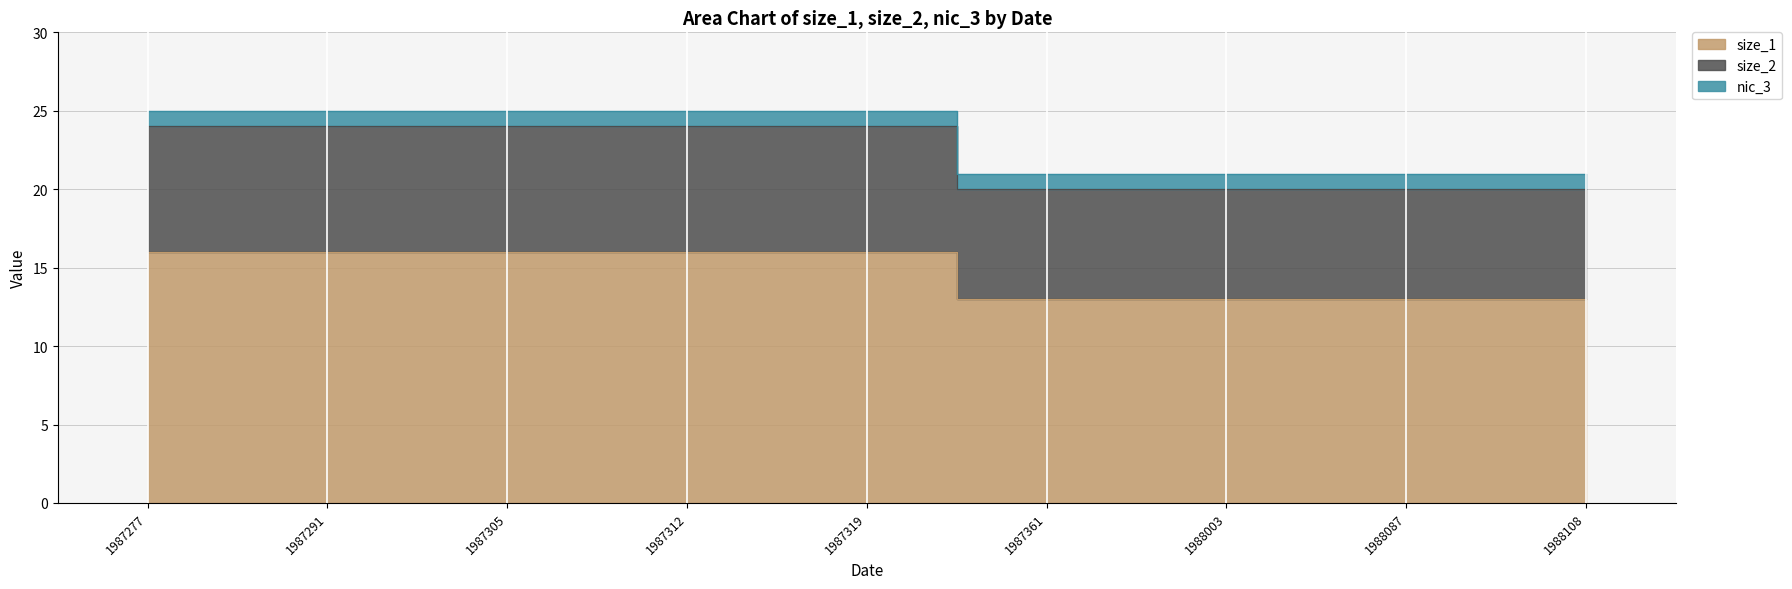

Does the chart display data point markers on the line(s)?

No